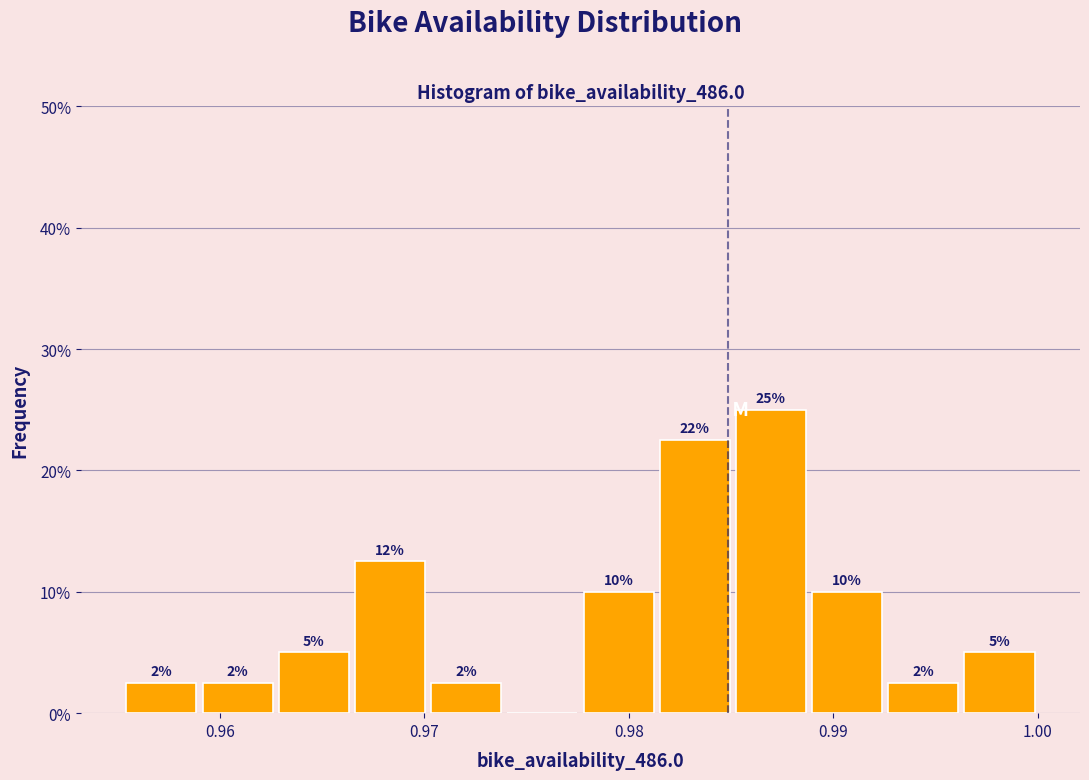

Around what value on the x-axis is the tallest bar? Give the approximate position of its centre, as read against the axis.

0.987